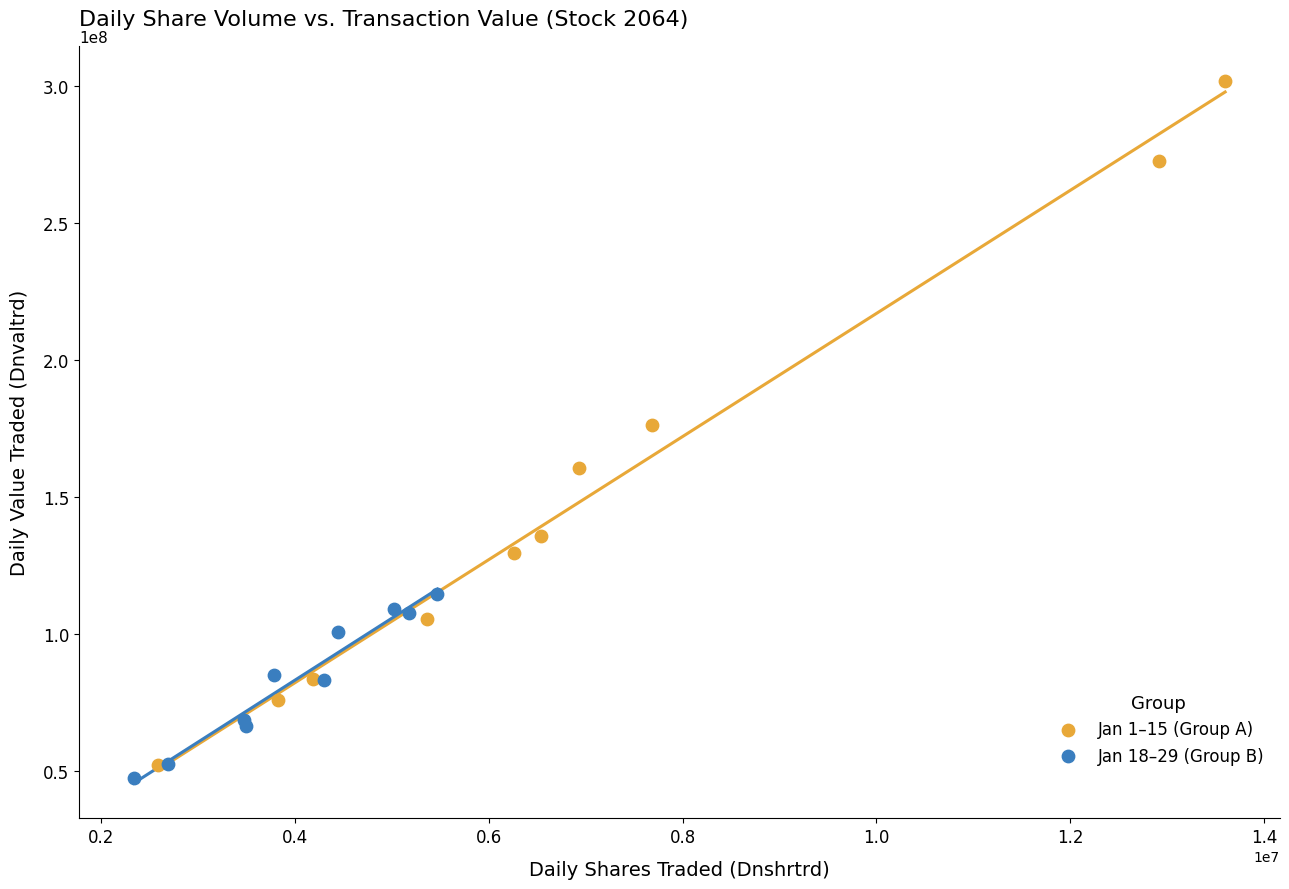

What are all the series names shown in the legend?

Jan 1–15 (Group A), Jan 18–29 (Group B)